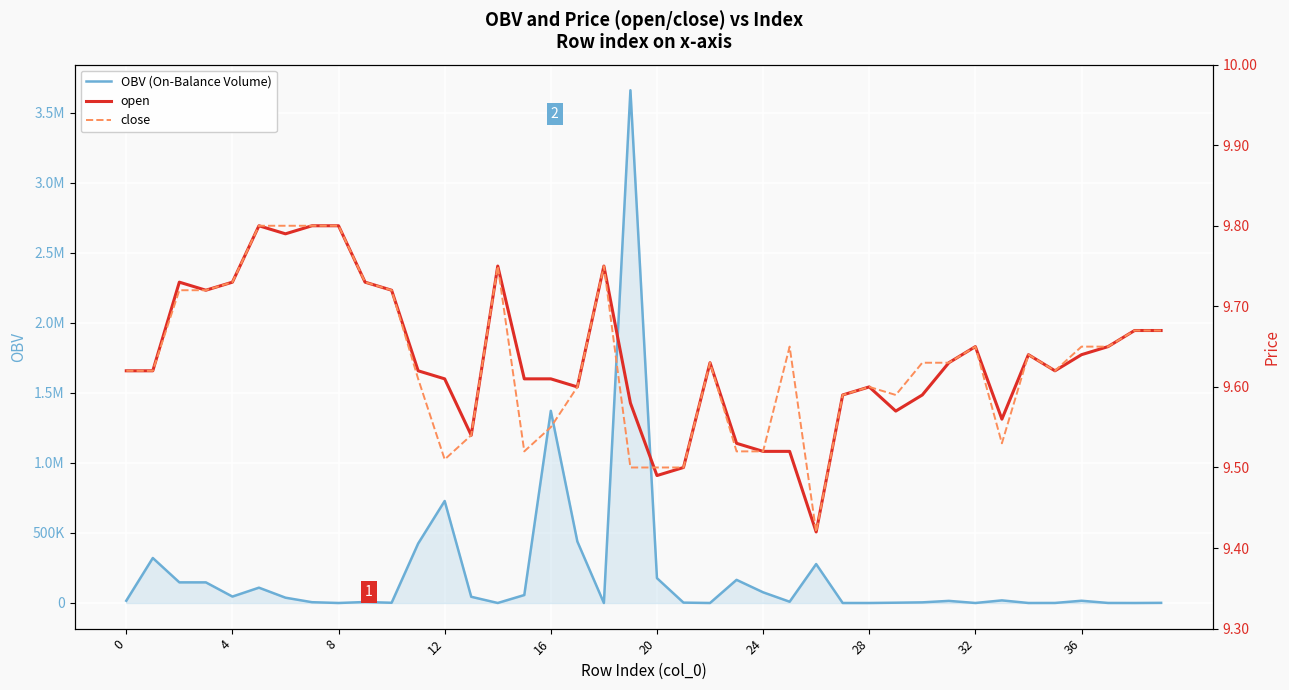

Which series has the largest total across all categories?

OBV (On-Balance Volume)